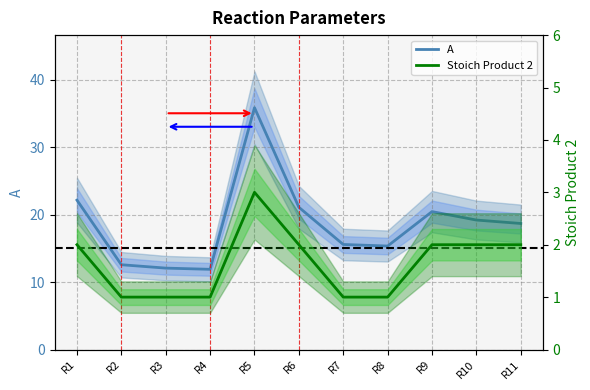

Rank the series by their average value, from highest to lowest.

A, Stoich Product 2